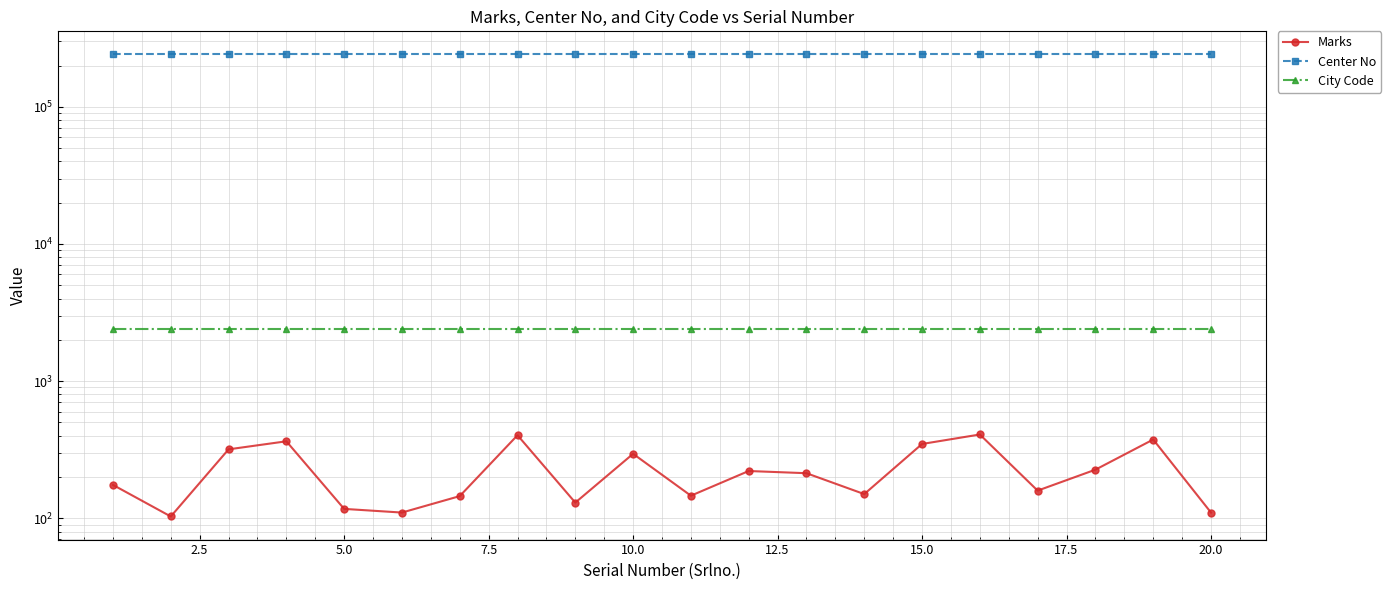

Is it true that City Code equals 3229 at 15.0?

False